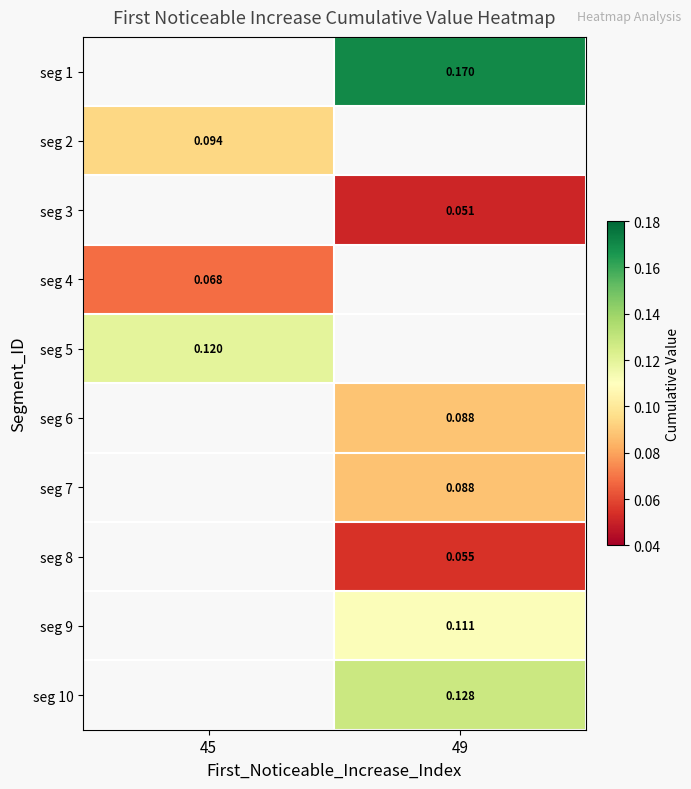

Is the value of seg 3 at 49 greater than the value of seg 2 at 45?

No